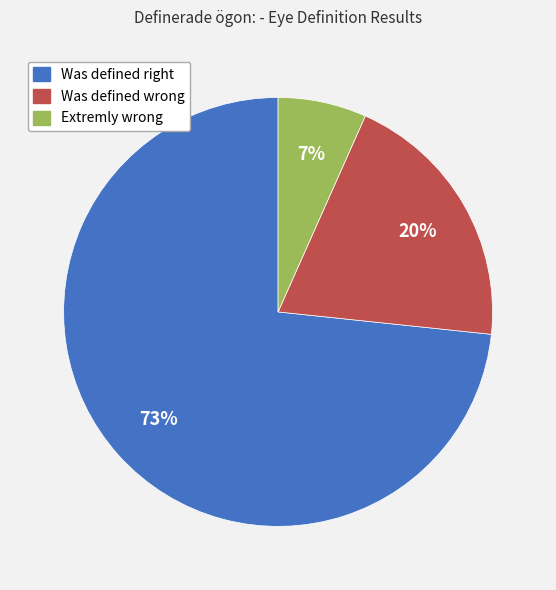

How many slices are in this pie chart?

3